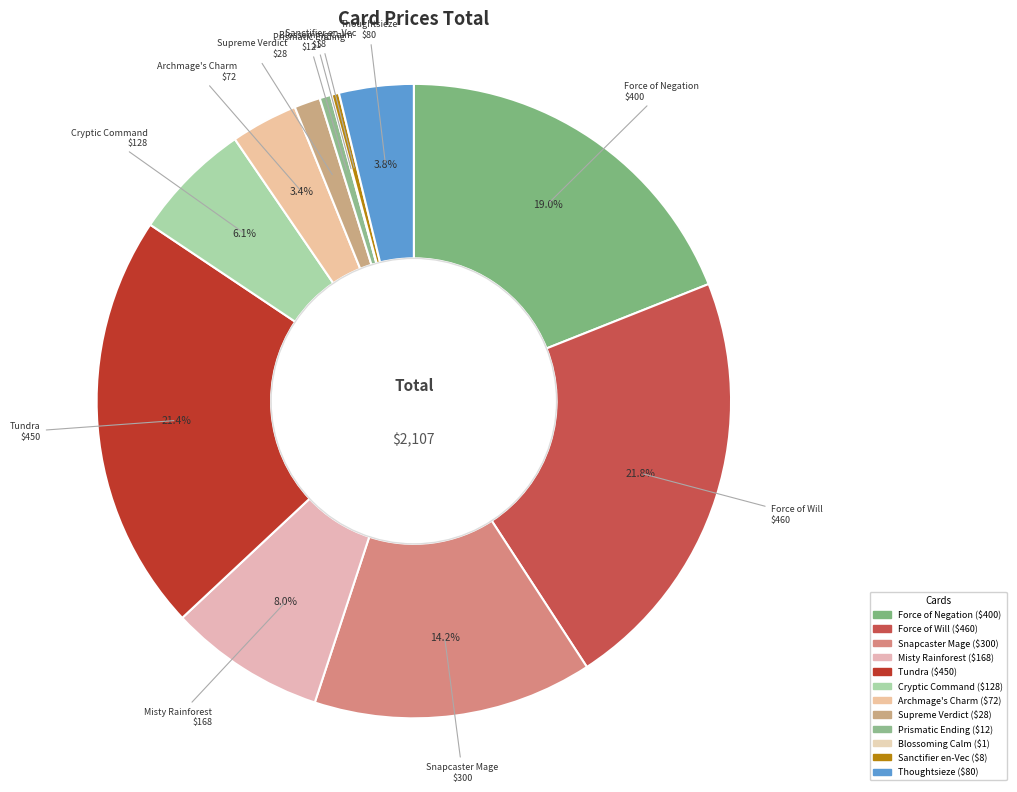

To the nearest percent, what is the difference between the Tundra and Archmage's Charm slice percentages?

18%